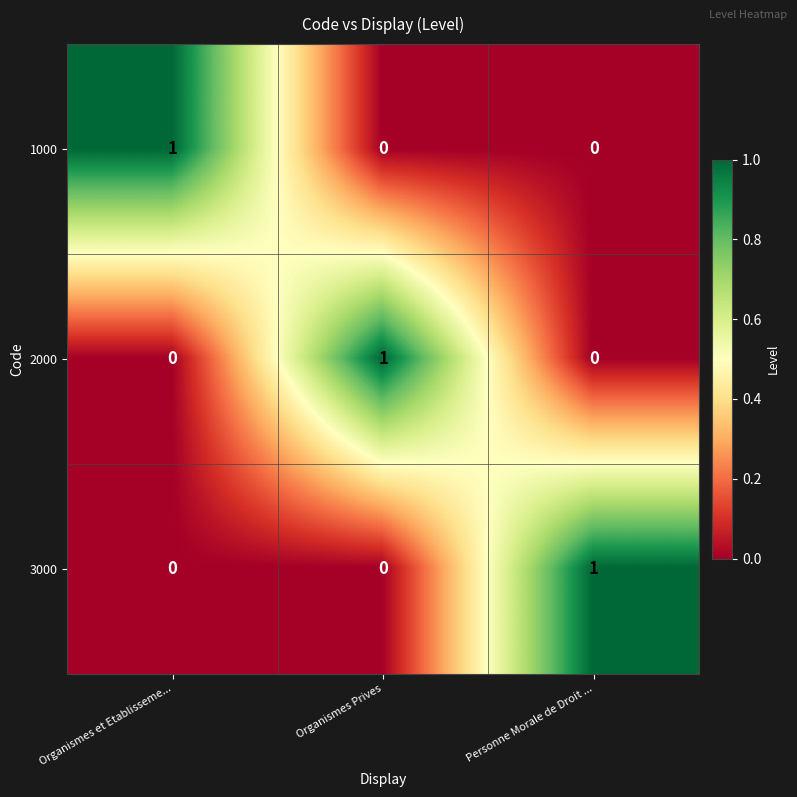

Which category has the highest value in the 3000 series?

Personne Morale de Droit ...